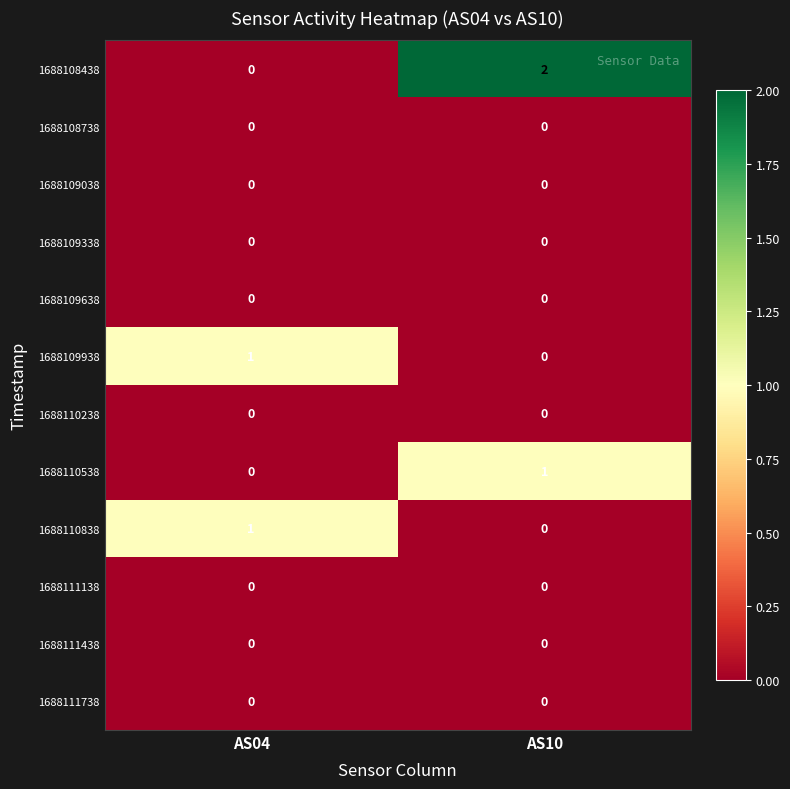

What is the total value across all series at AS10?

3